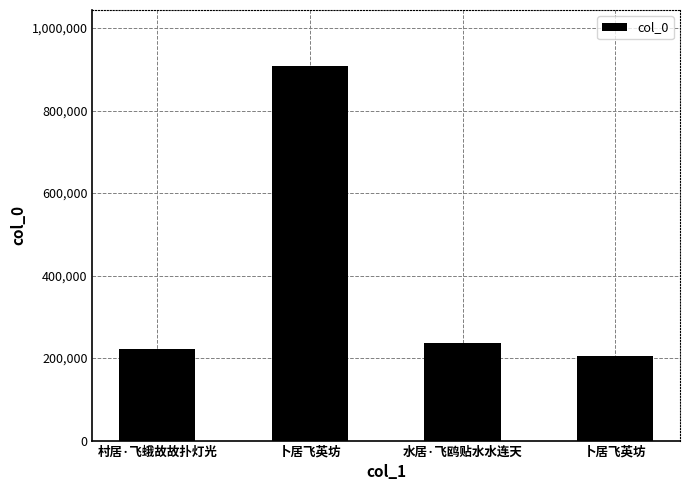

Rank the categories by value from highest to lowest.

卜居飞英坊, 水居·飞鸥贴水水连天, 村居·飞蛾故故扑灯光, 卜居飞英坊